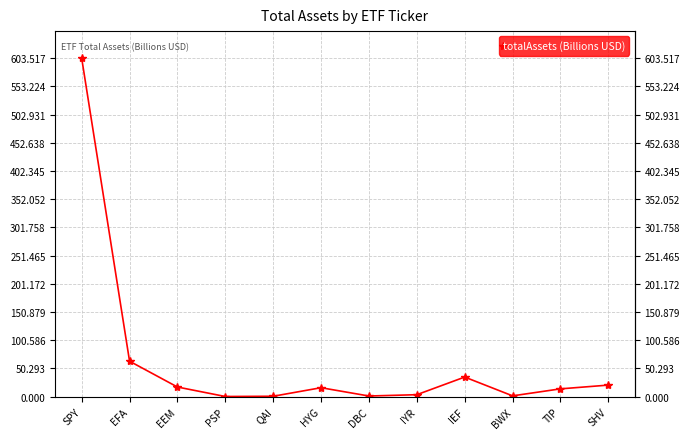

True or false: there are more than 0 points higher than both neighbors.

True